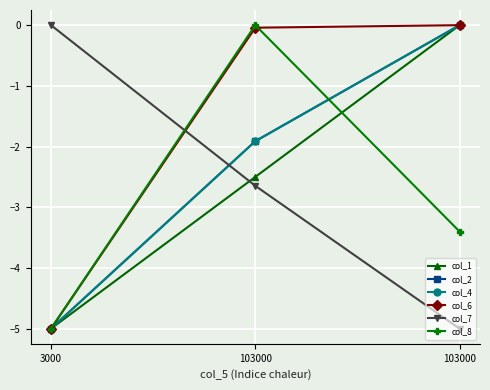

Is the value of col_1 at 103000 greater than the value of col_2 at 103000?

No